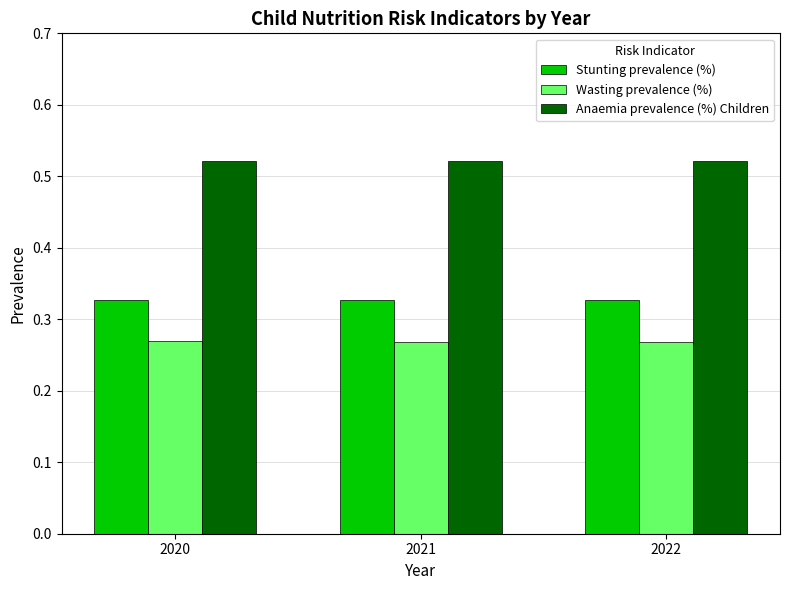

At how many categories does at least one series exceed 0?

3